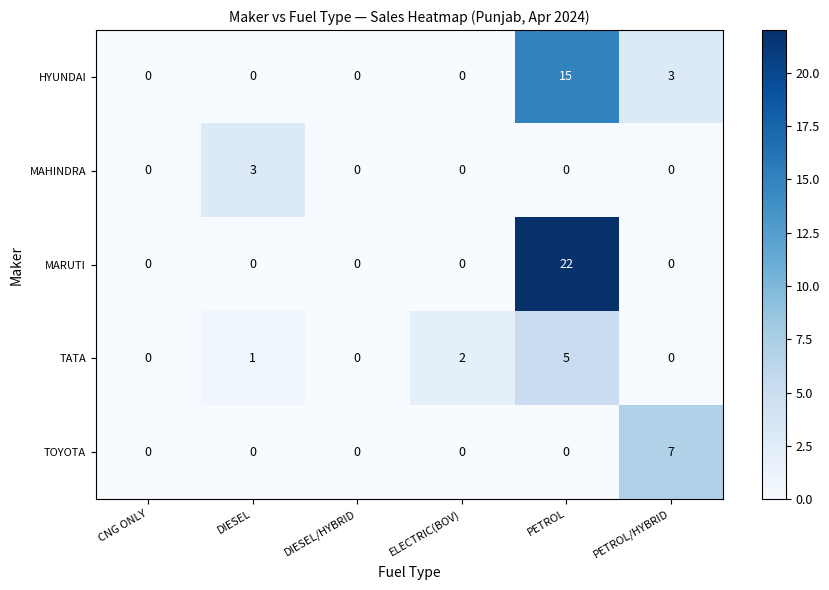

Which series changed the most between ELECTRIC(BOV) and PETROL/HYBRID?

TOYOTA